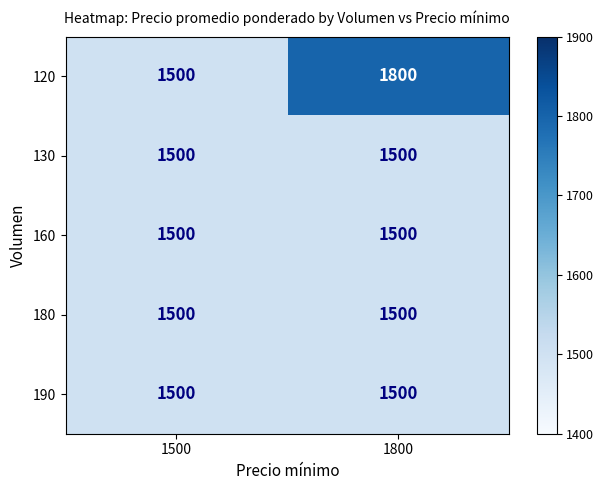

What is the sum of the 130 values at 1800 and 1500?

3000